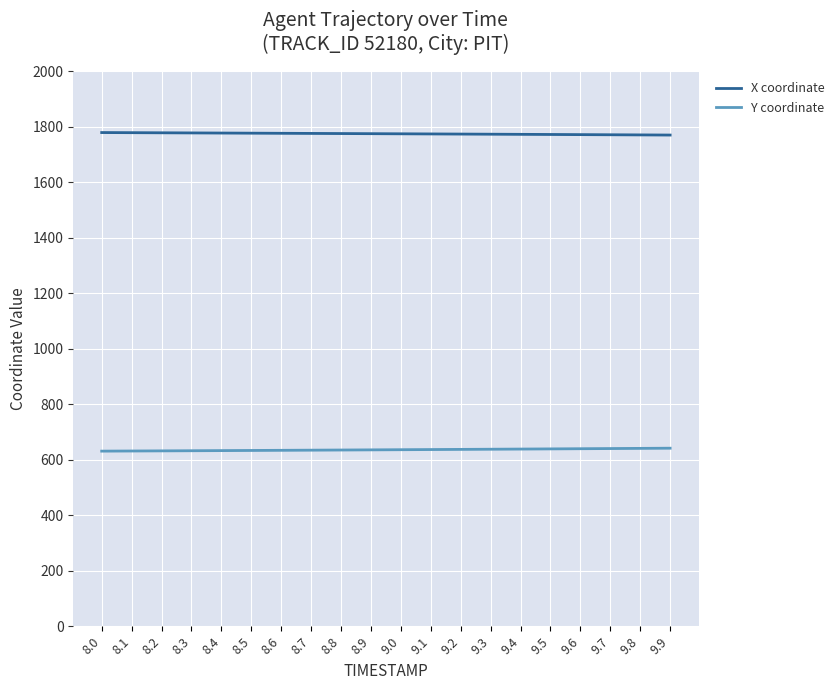

What is the total value across all series at 9.2?

2410.8